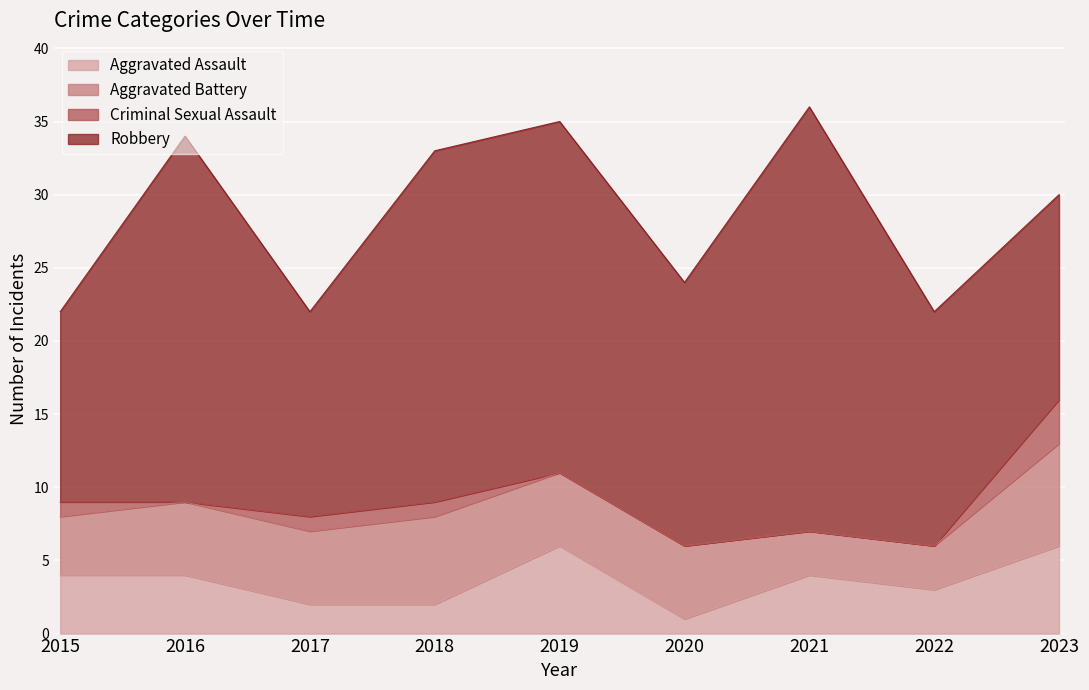

How many lines are shown in the chart?

4